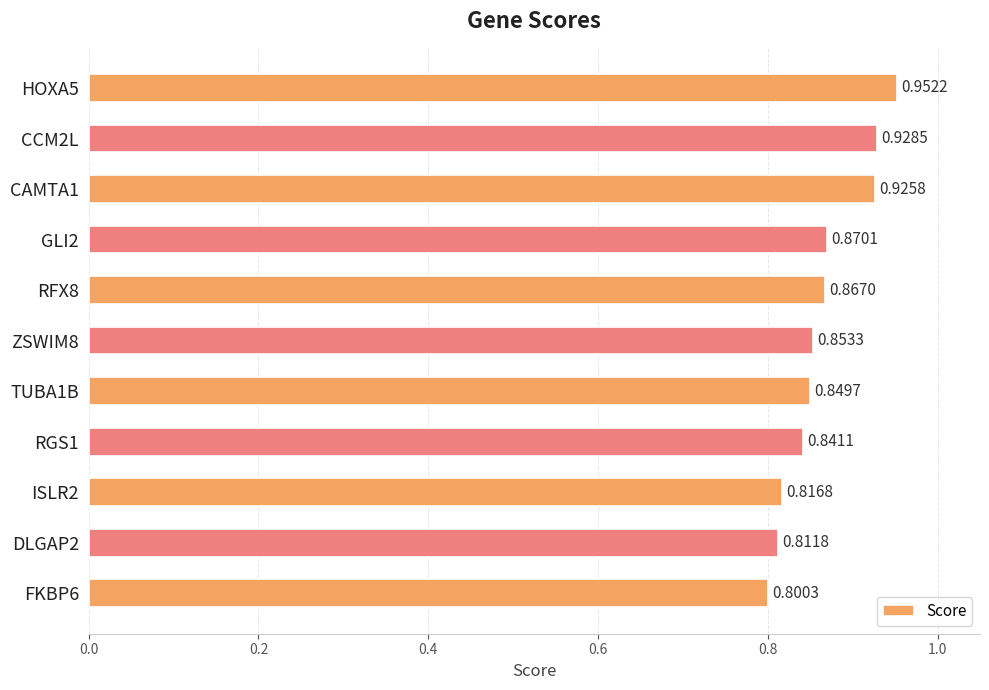

What is the difference between the maximum and second lowest values?

0.1